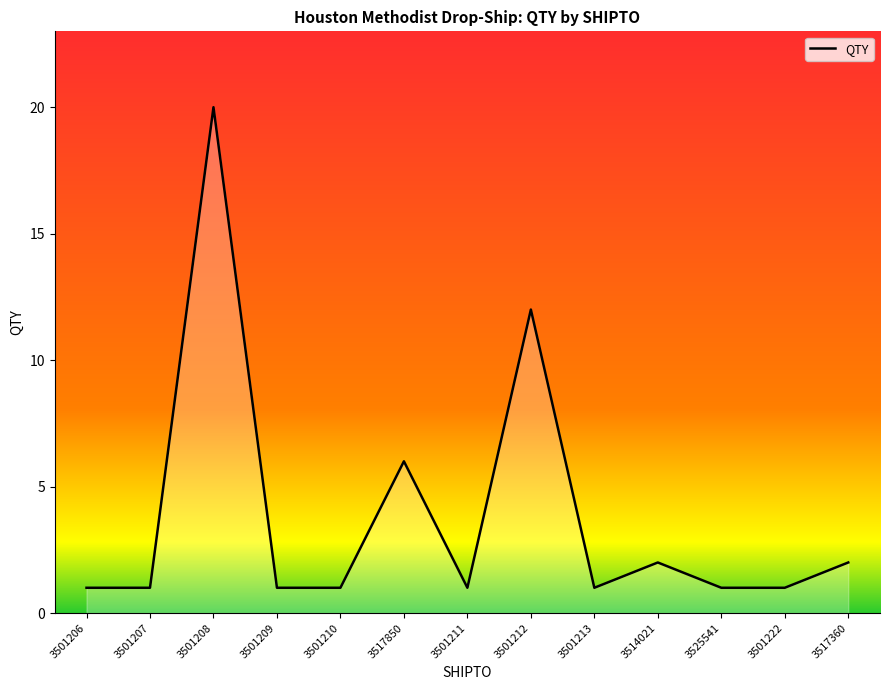

Which has a higher value, 3501212 or 3501209?

3501212